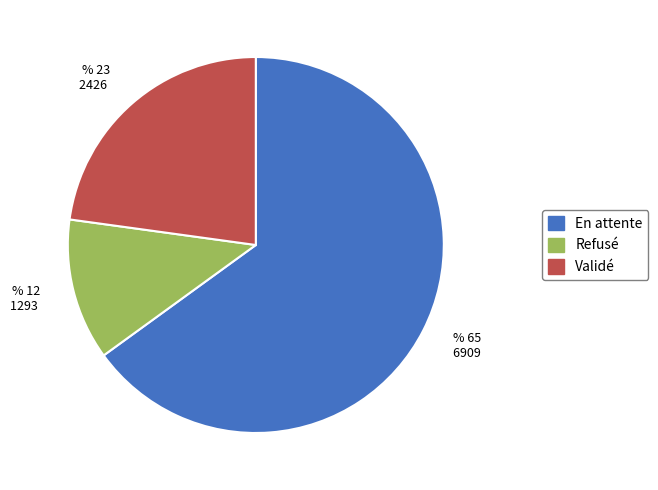

Which slice is the smallest?

Refusé